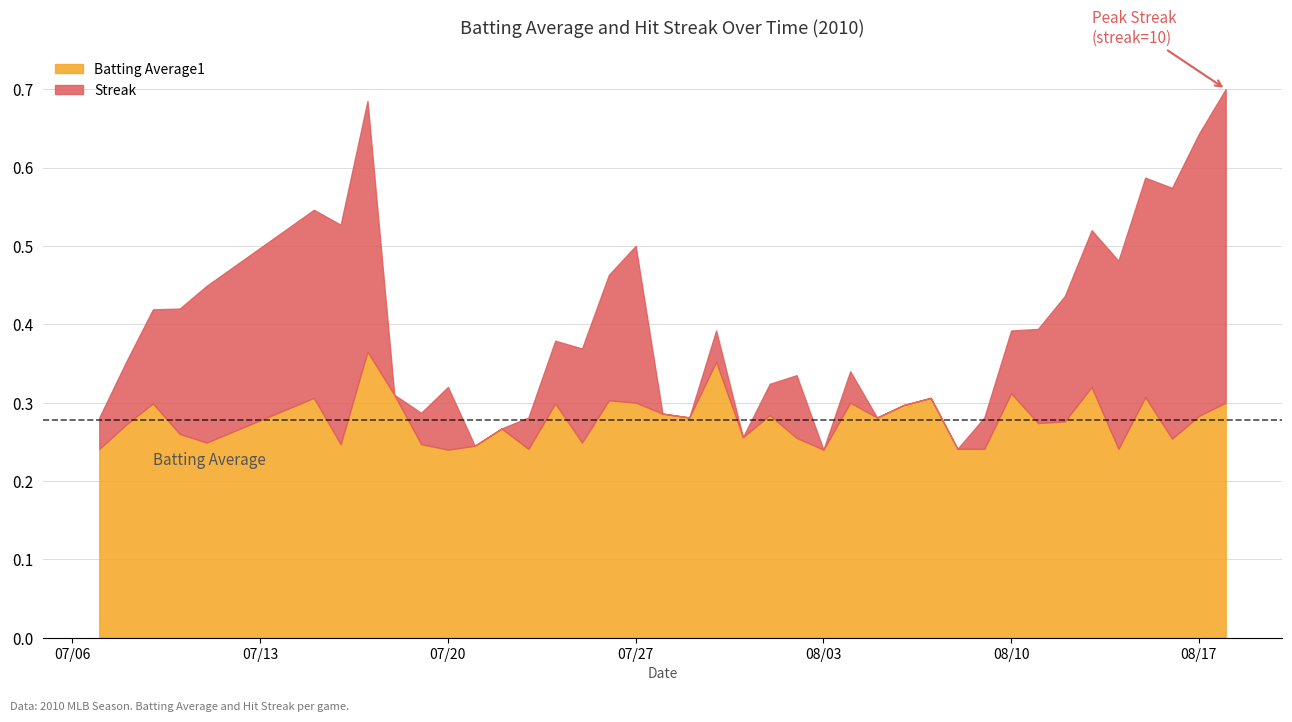

How many lines are shown in the chart?

2